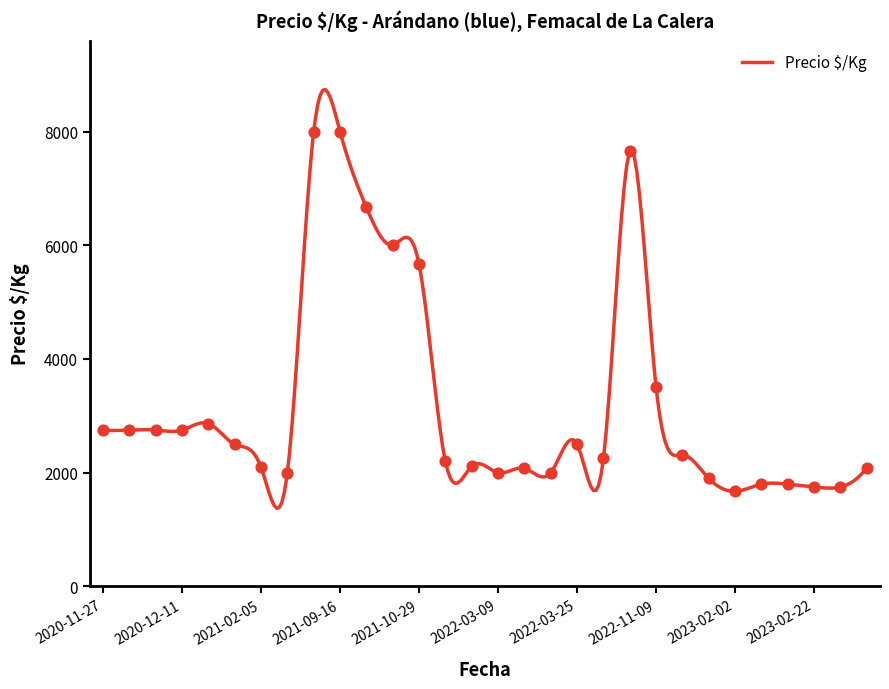

What is the ratio of the value at 2023-02-10 to the value at 2022-03-09?

0.8